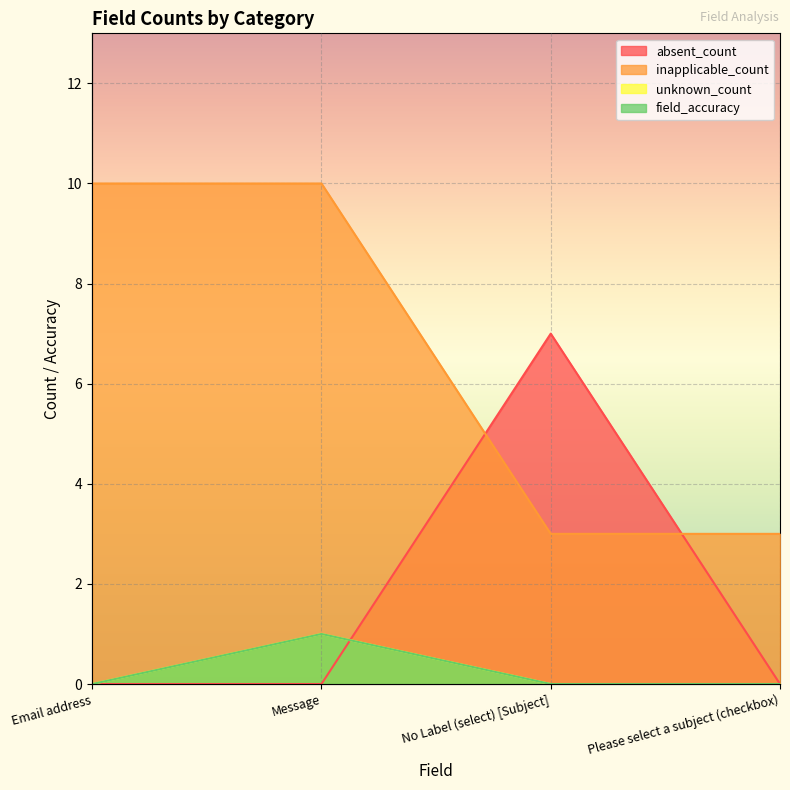

How many distinct data groups are displayed?

4